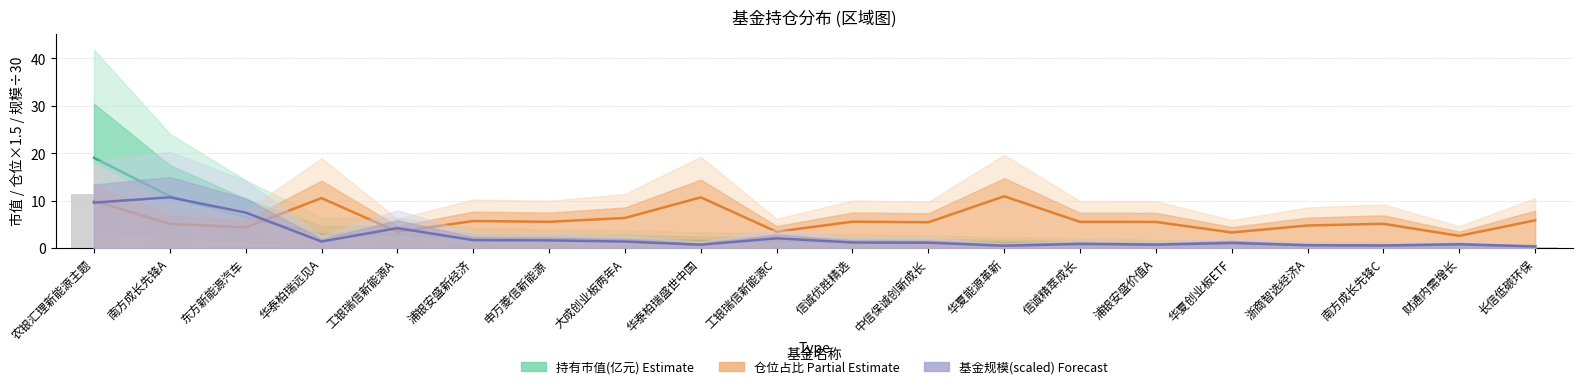

Are the bars grouped side by side (vs. stacked)?

Yes